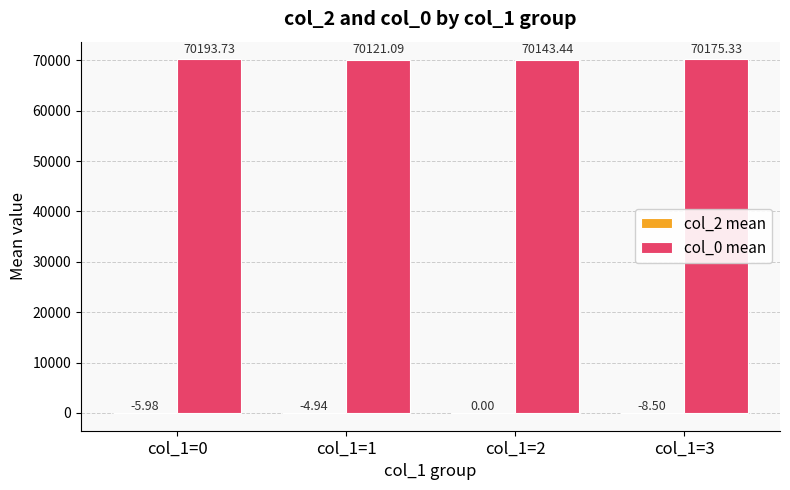

Between col_1=2 and col_1=3, which series saw the biggest shift?

col_0 mean